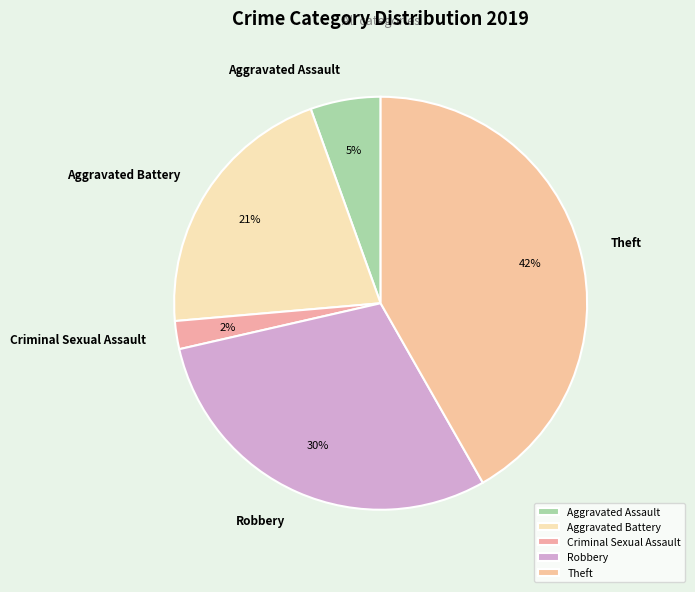

Is the sum of Theft and Robbery greater than half?

Yes